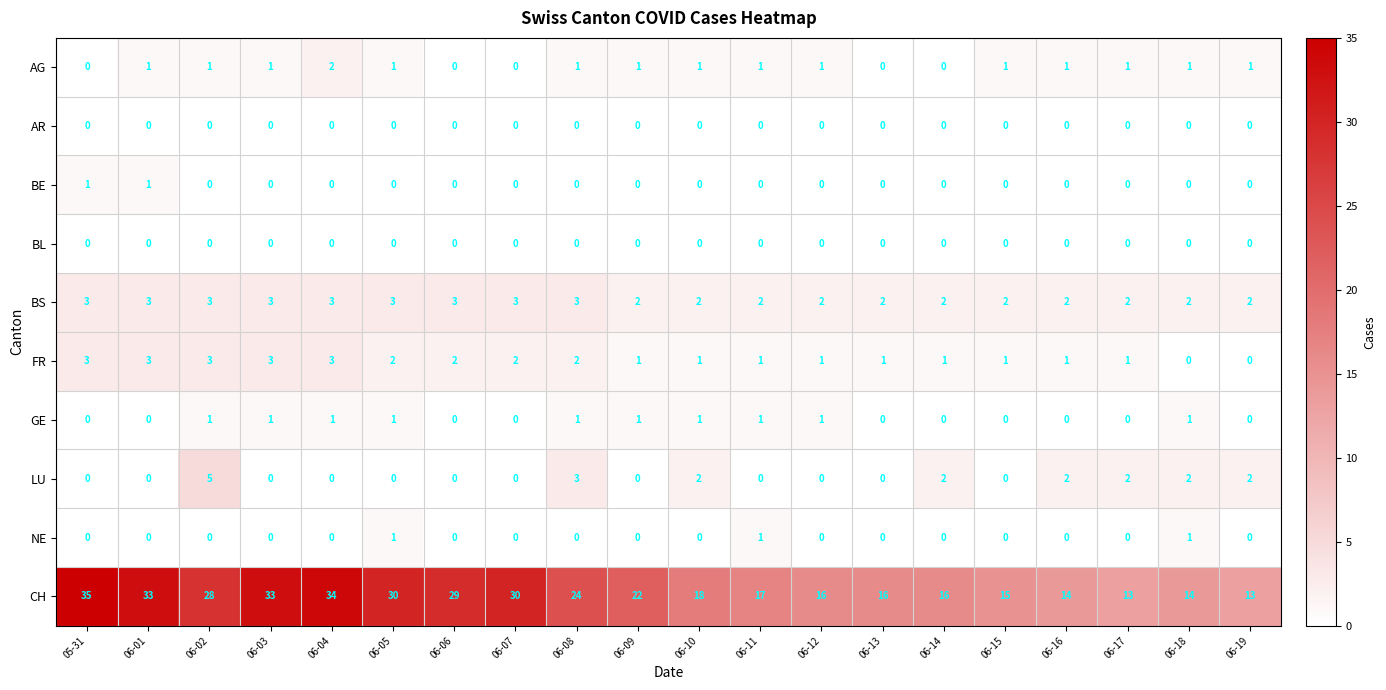

At which category is the sum across all series the highest?

06-04